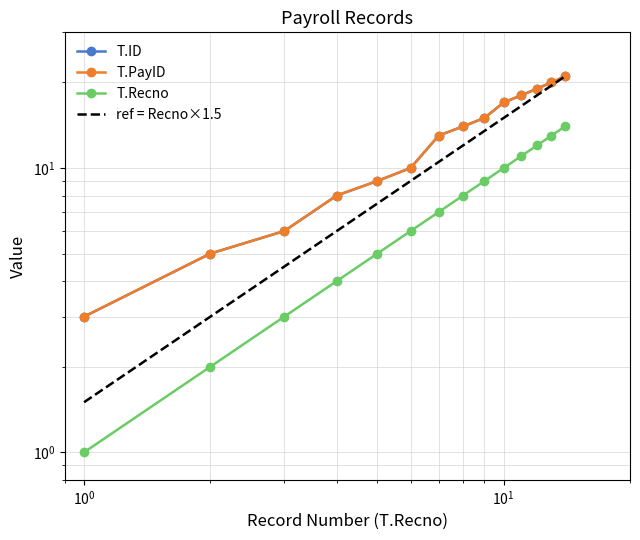

How many categories are shown in the chart?

14